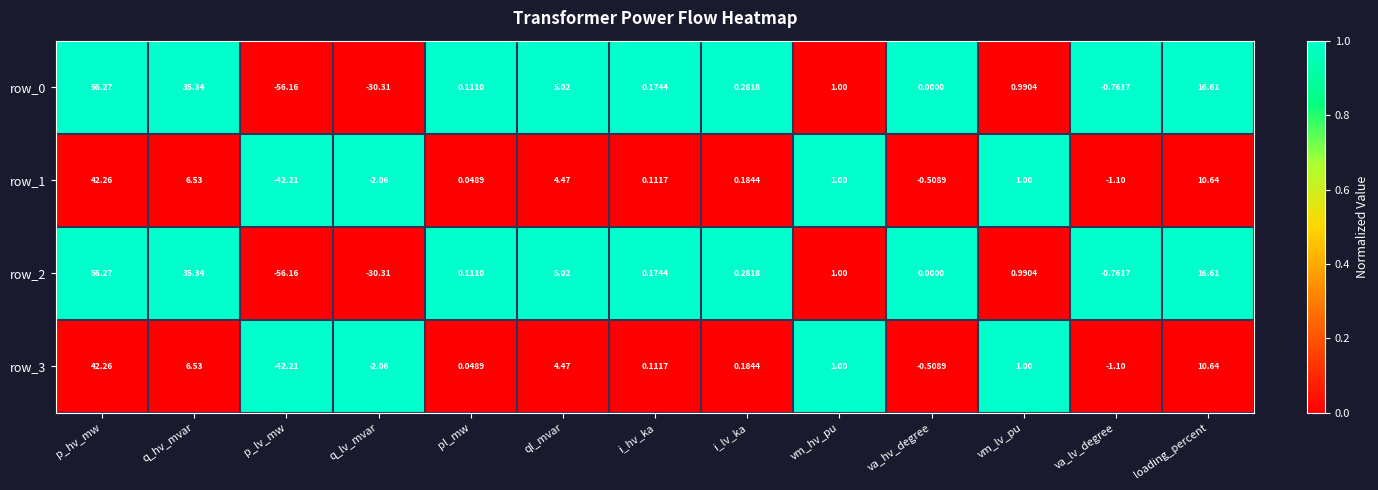

How many distinct data groups are displayed?

4